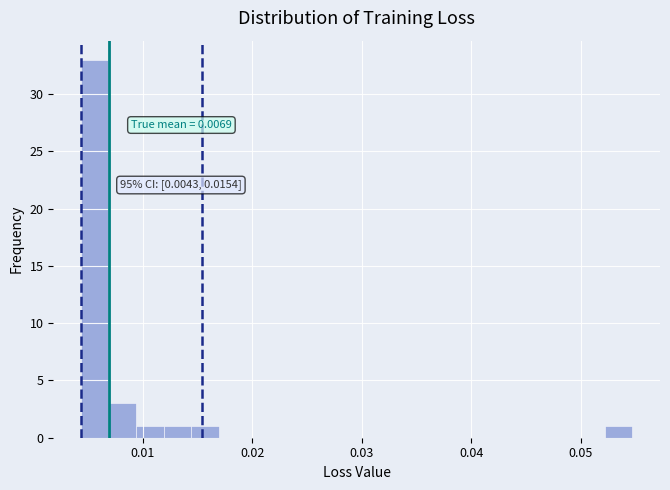

Read against the x-axis, roughly where is the centre of the tallest bar?

0.006